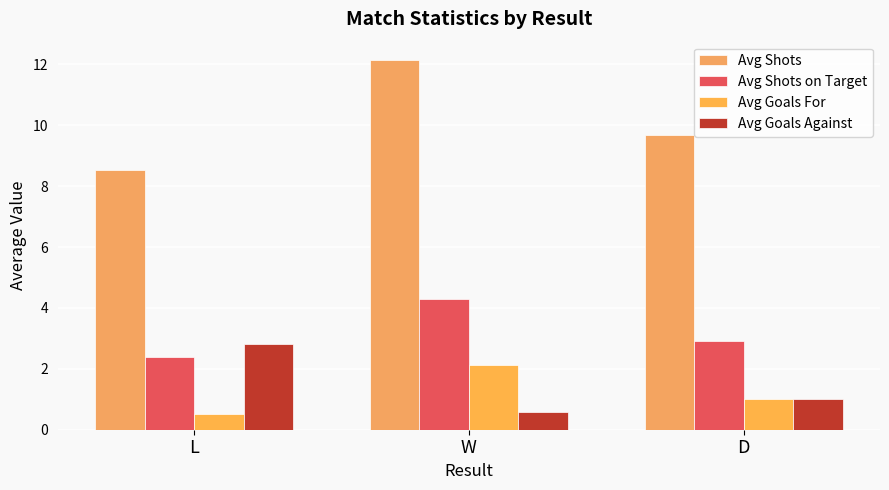

What position from the right is D?

1